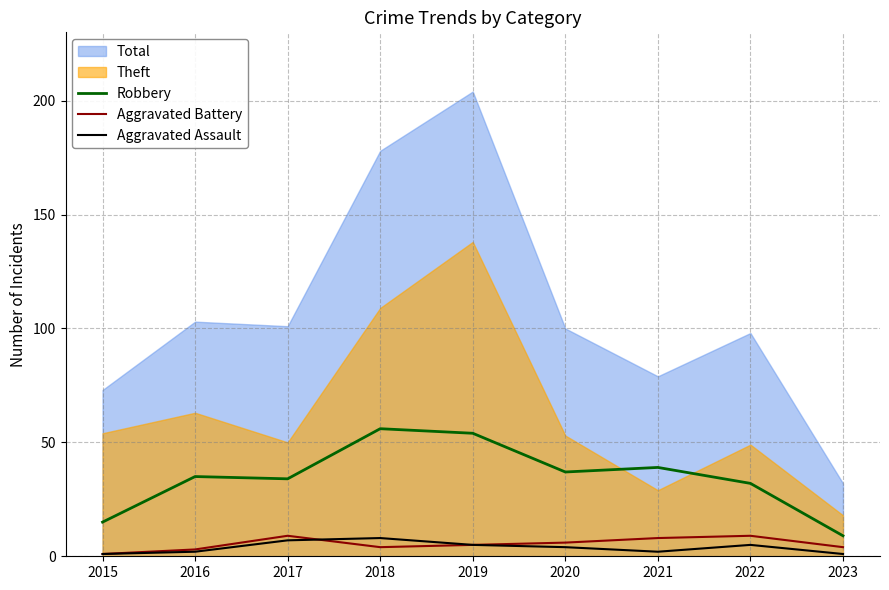

Where is Aggravated Assault nearest to the value 4?

2020